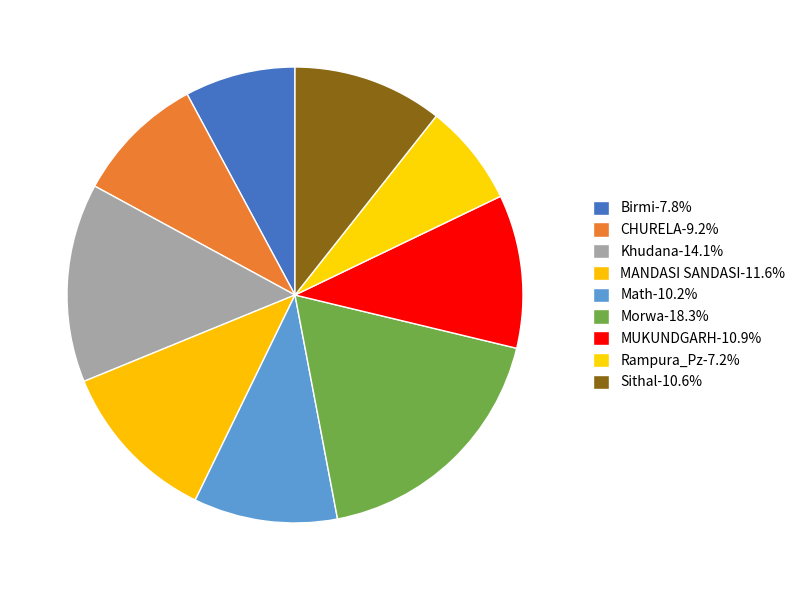

How many slices are in this pie chart?

9